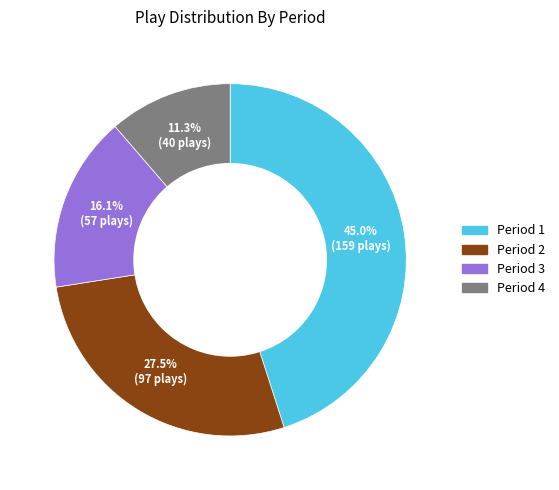

How many segments does this pie chart have?

4